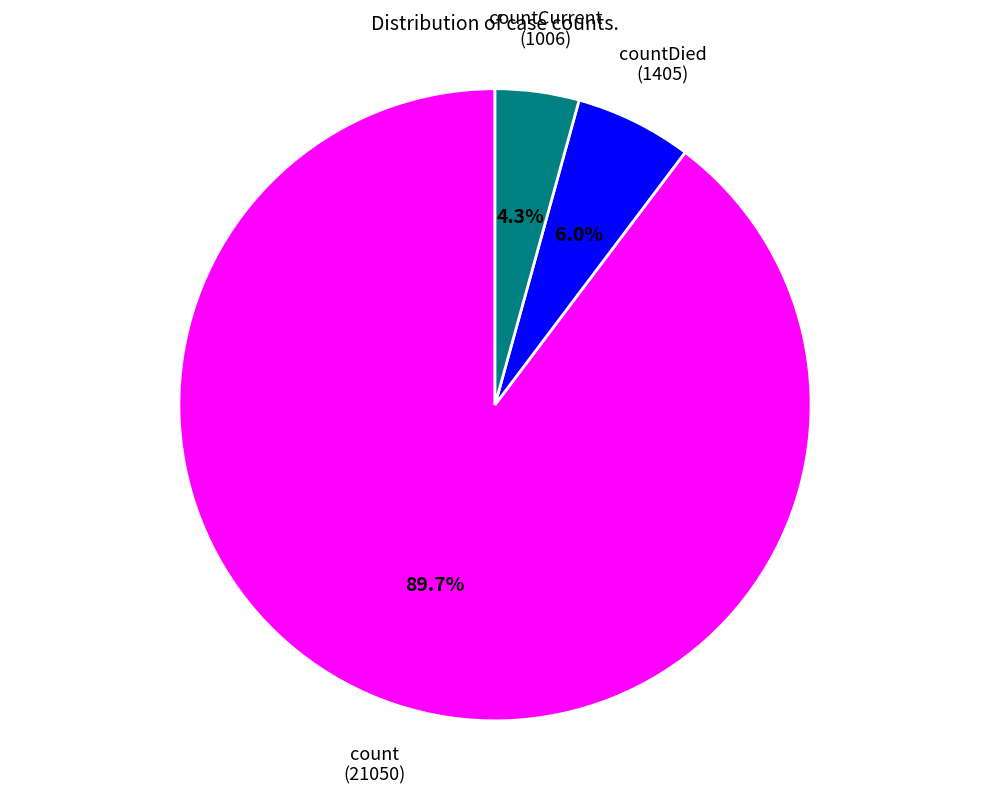

Is there any slice that represents more than half of the pie?

Yes